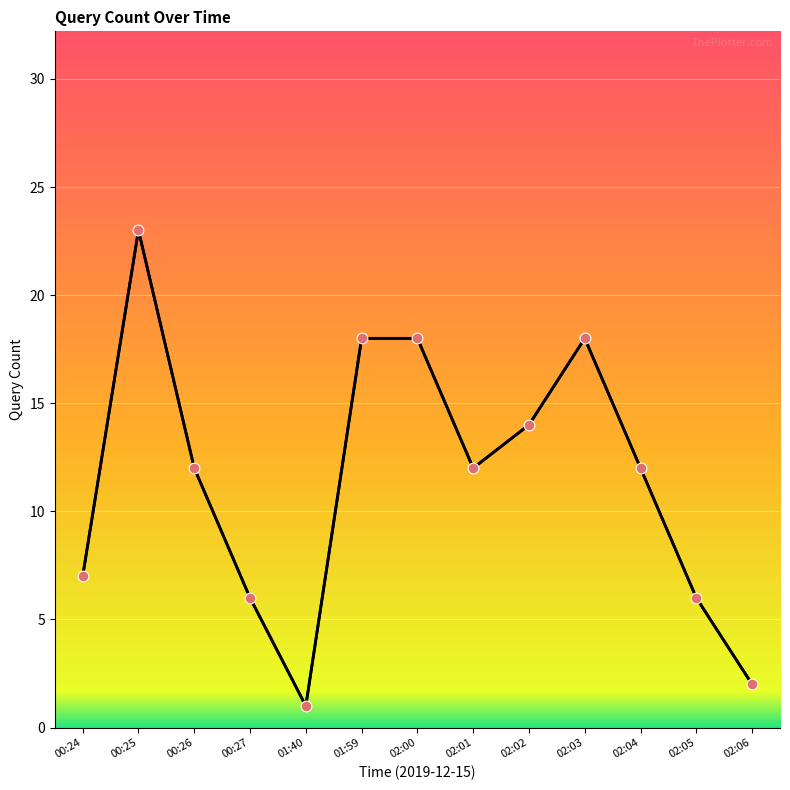

Approximately how many times larger is the value at 00:25 compared to 02:02?

1.6